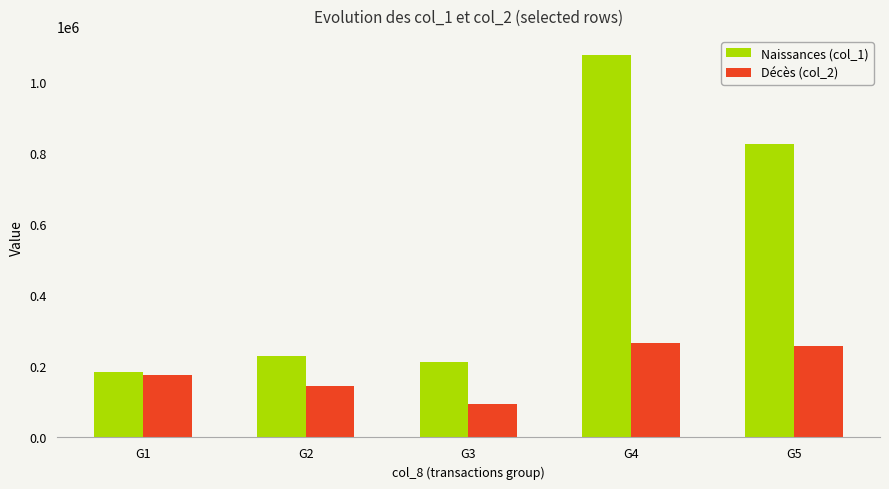

How many groups of bars are there?

5